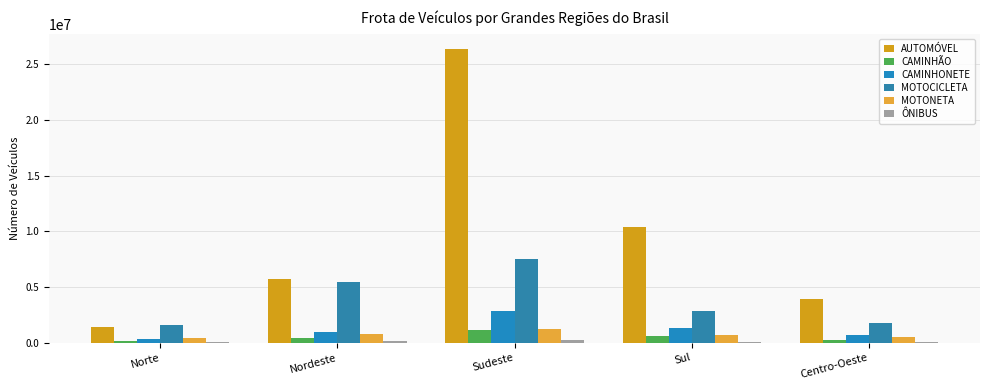

What are all the series names shown in the legend?

AUTOMÓVEL, CAMINHÃO, CAMINHONETE, MOTOCICLETA, MOTONETA, ÔNIBUS